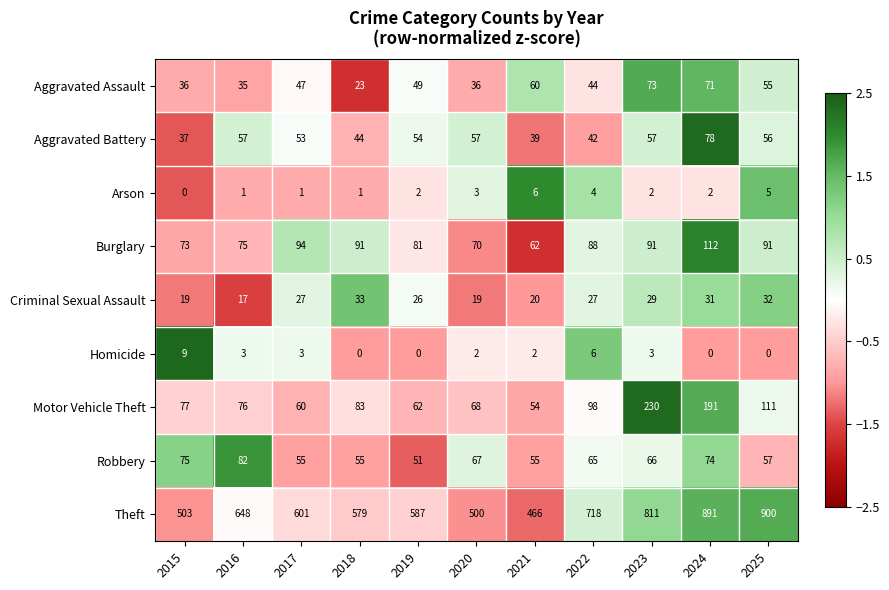

What is the sum of all Aggravated Assault values?

529